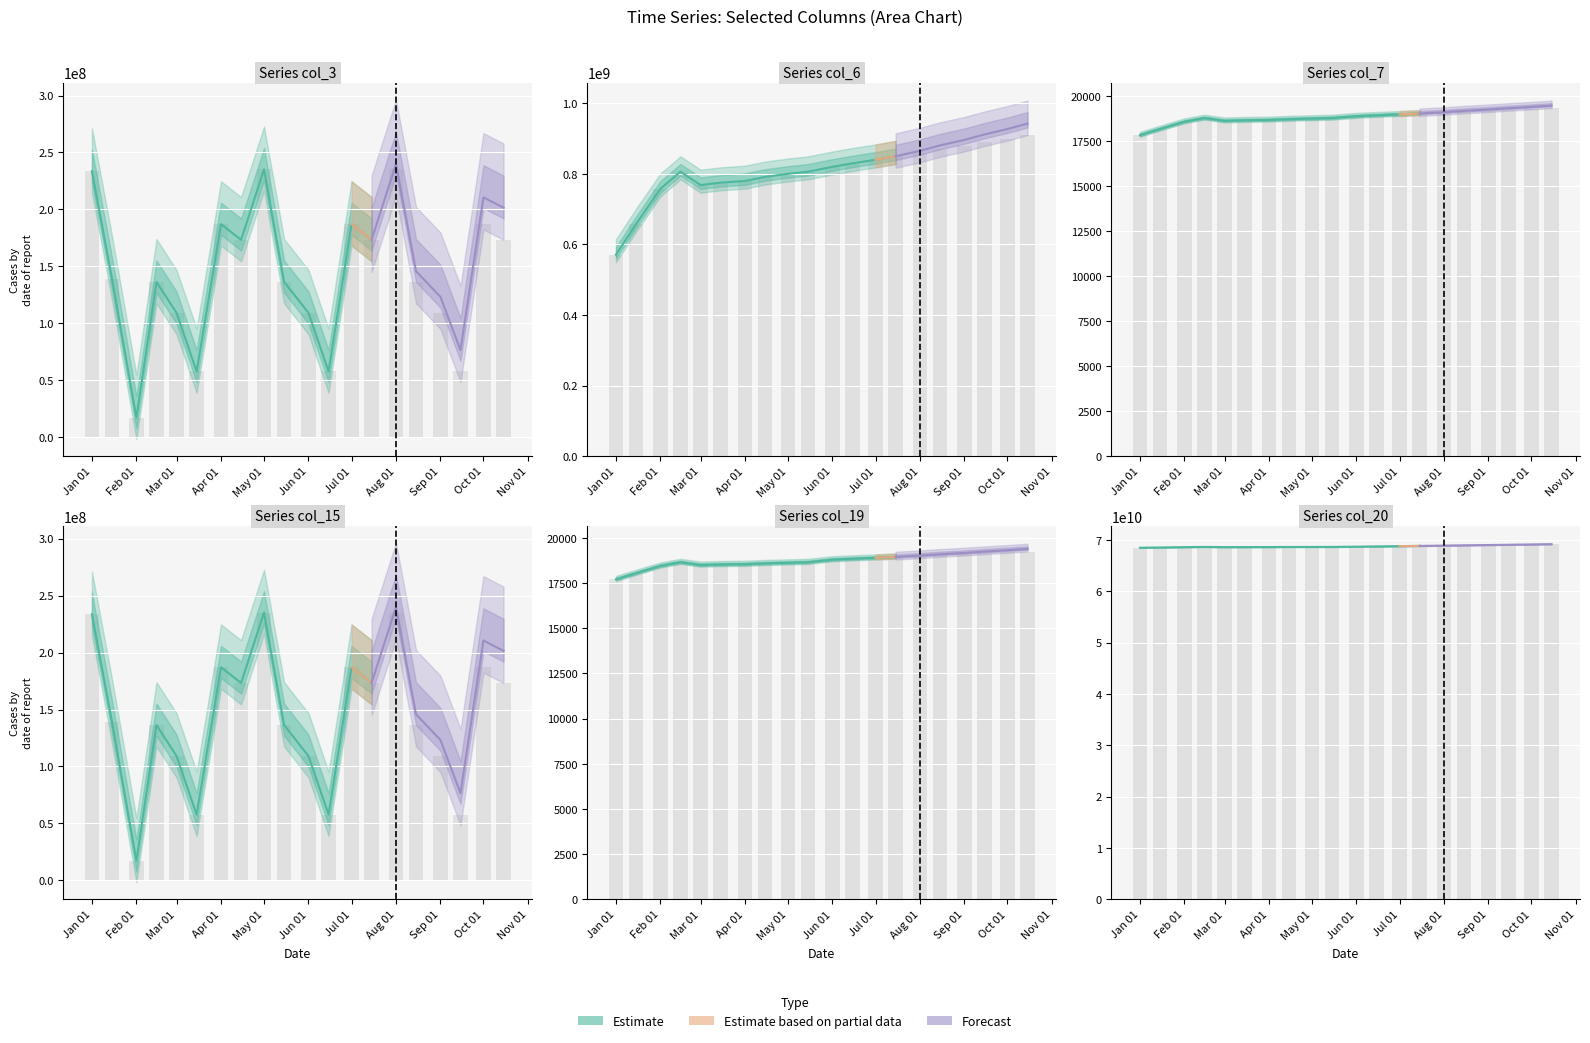

What is the minimum value shown in the chart?

17711